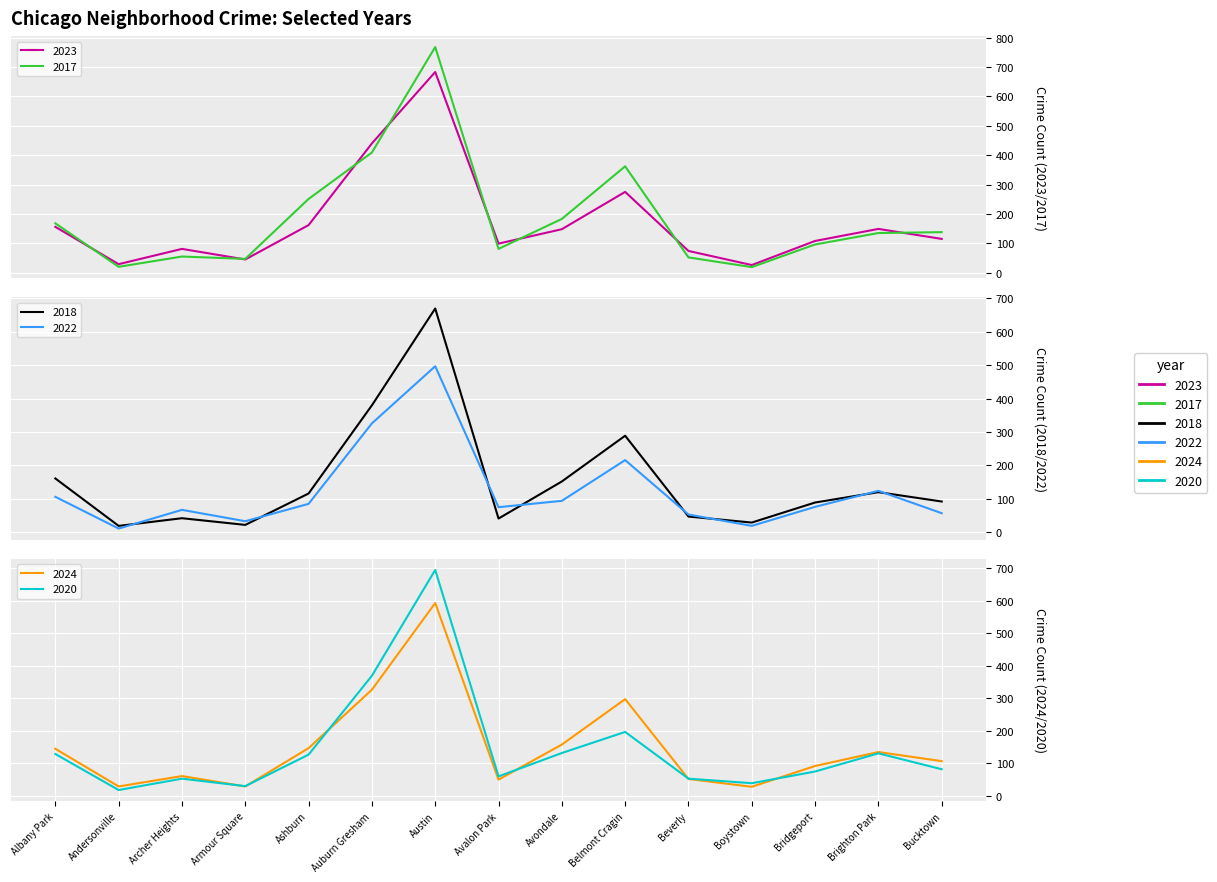

Where do 2018 and 2024 first cross each other?

Albany Park and Andersonville